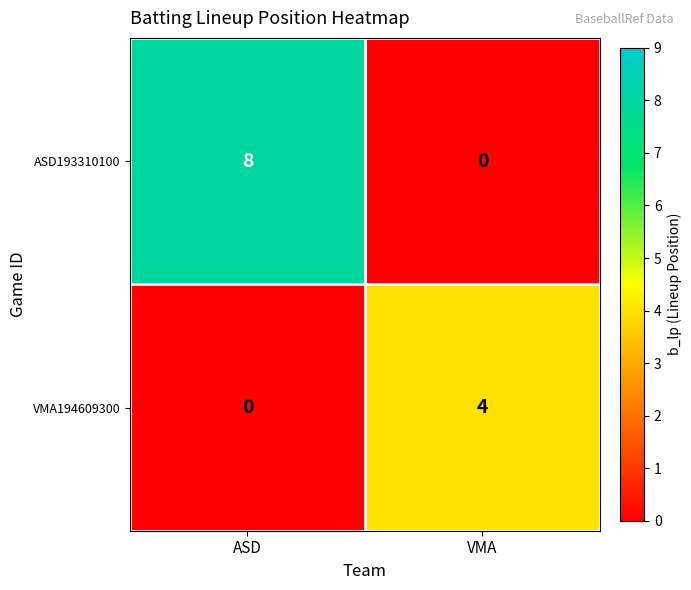

At which category is the sum across all series the highest?

ASD